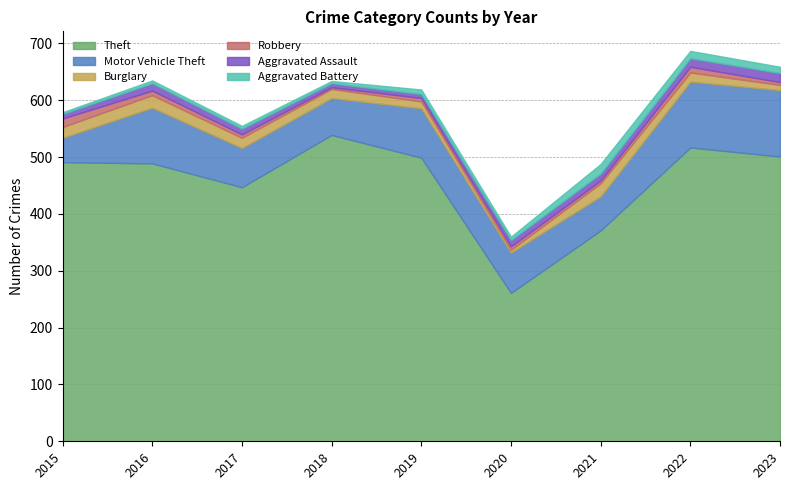

What is the sum of the Theft values at 2017 and 2021?

818